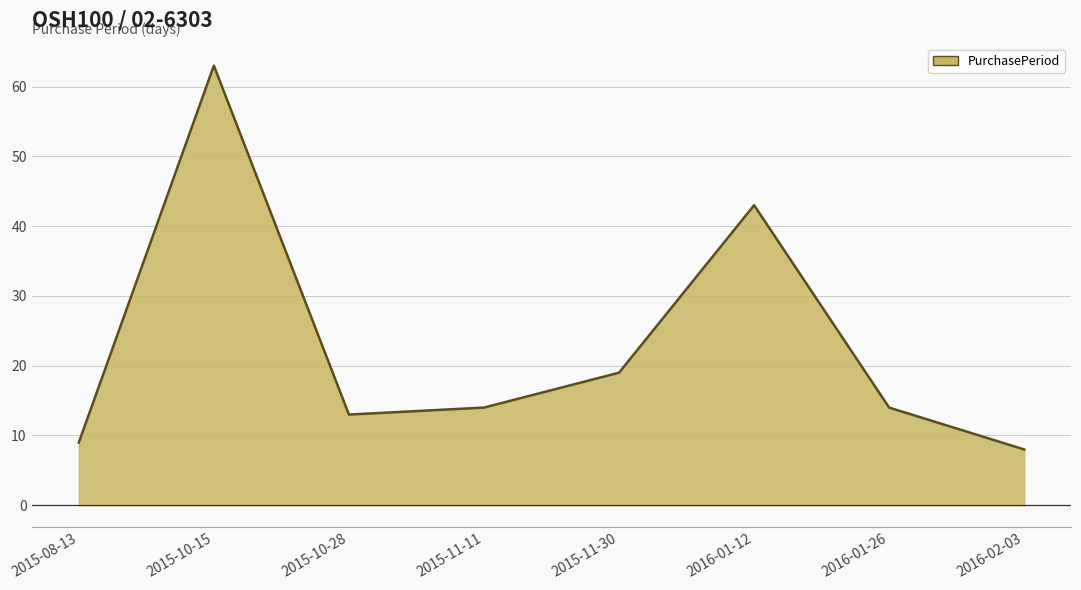

How many distinct data groups are displayed?

1